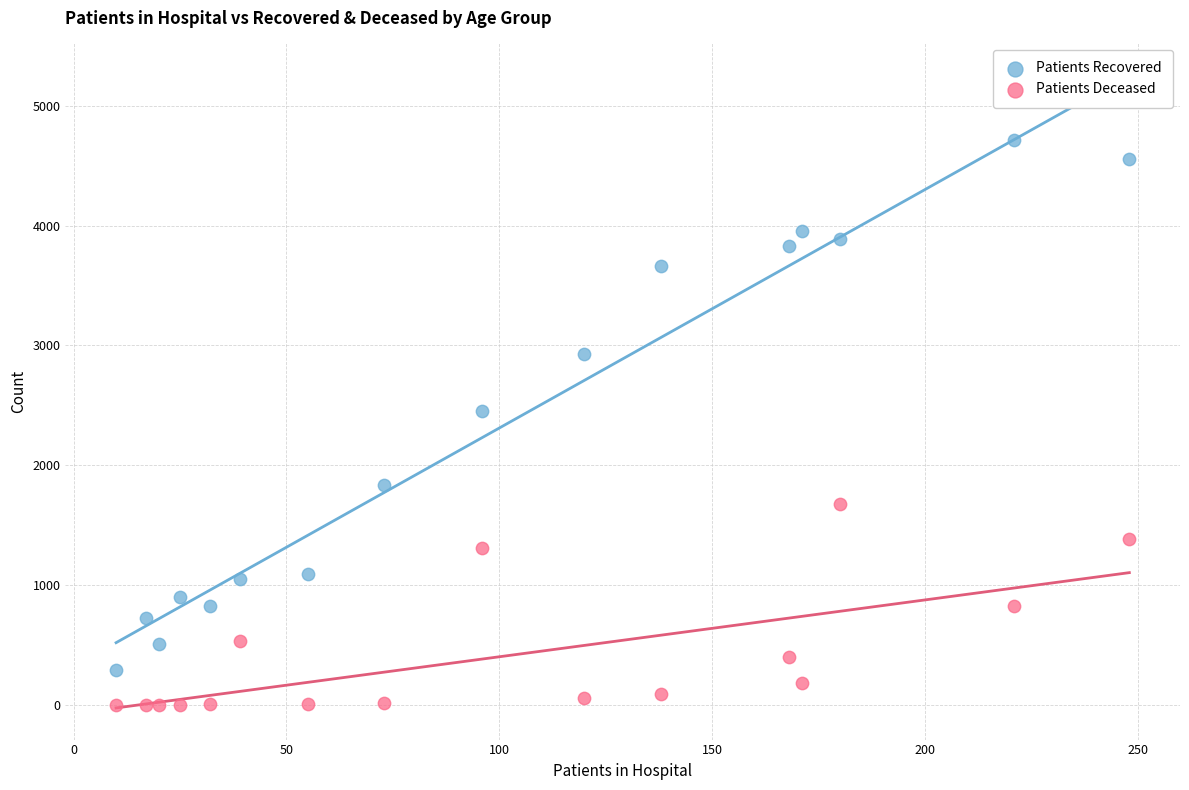

Across all data points, what is the range of X values (max minus min)?

238